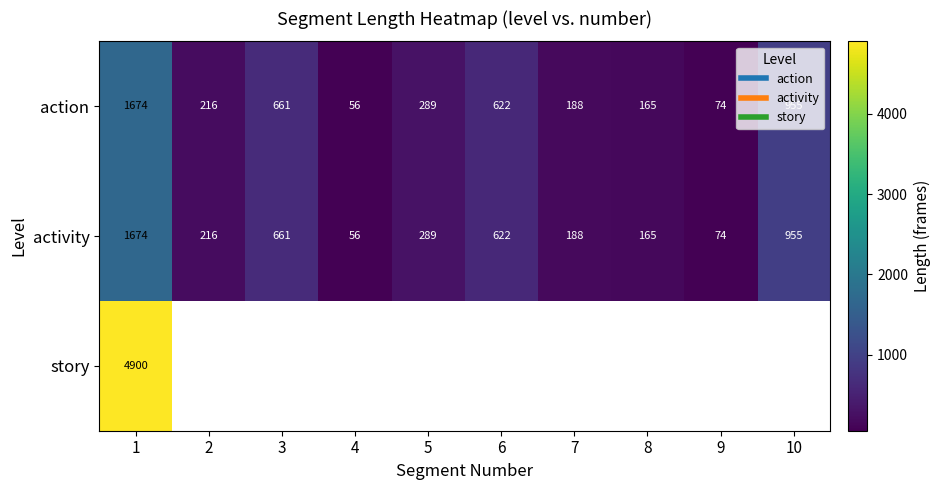

Which series changed the most between 4 and 8?

action